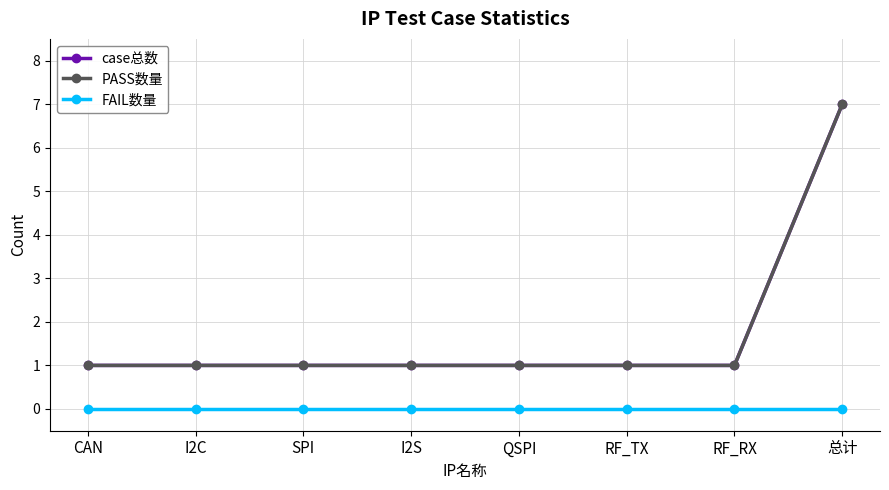

True or false: PASS数量 has a value of 1 at RF_TX.

True